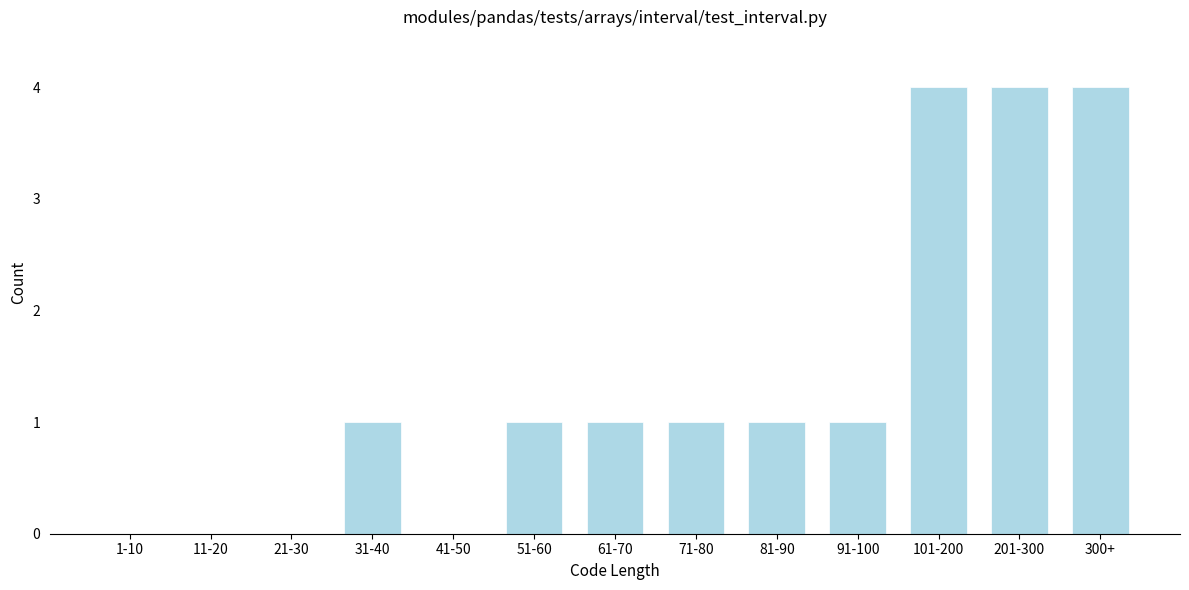

Reading left to right, transcribe all the data shown in this chart.

1-10=0	11-20=0	21-30=0	31-40=1	41-50=0	51-60=1	61-70=1	71-80=1	81-90=1	91-100=1	101-200=4	201-300=4	300+=4